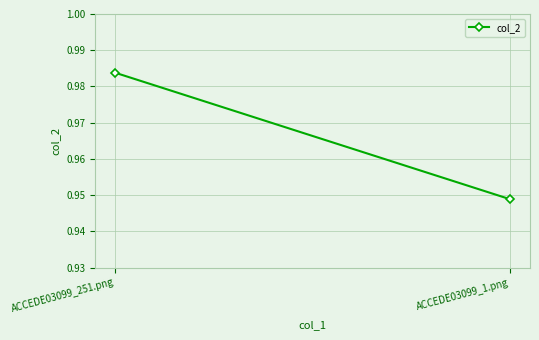

List the labels in order of value, smallest first.

ACCEDE03099_1.png, ACCEDE03099_251.png